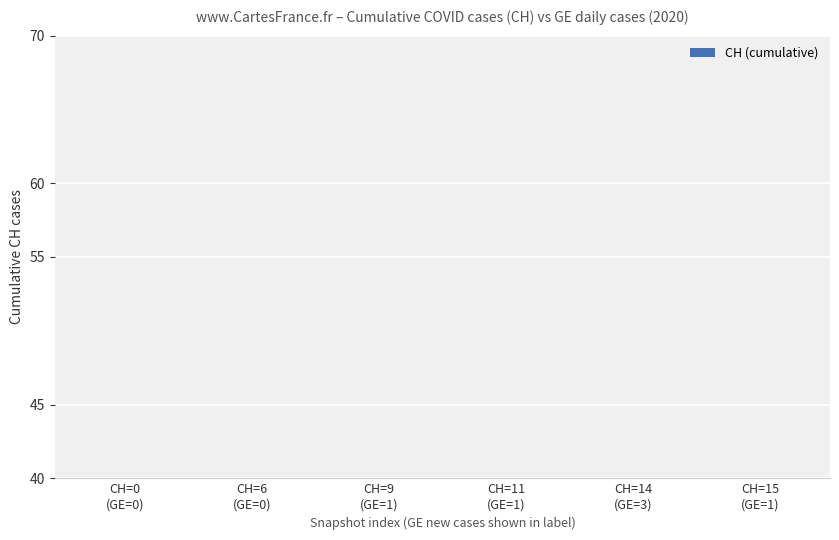

What is the sum of the values at CH=14
(GE=3) and CH=9
(GE=1)?

23